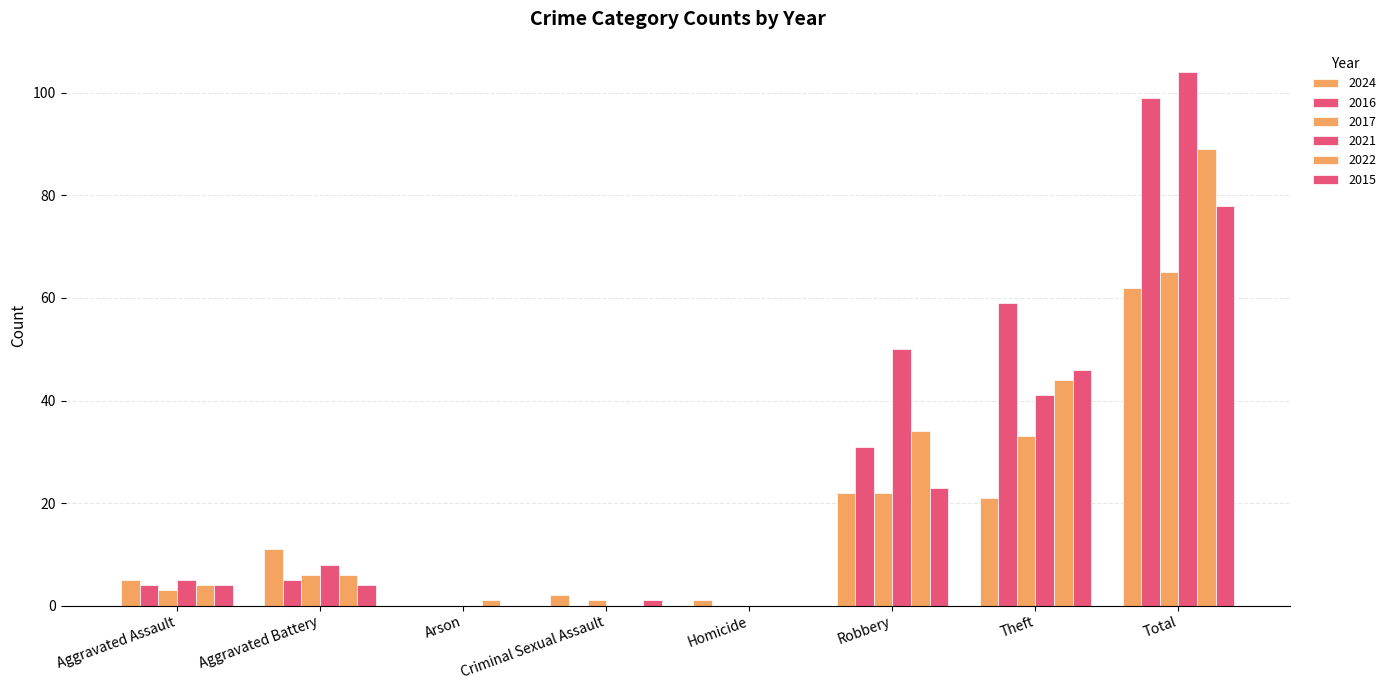

What position from the left is Aggravated Assault?

1